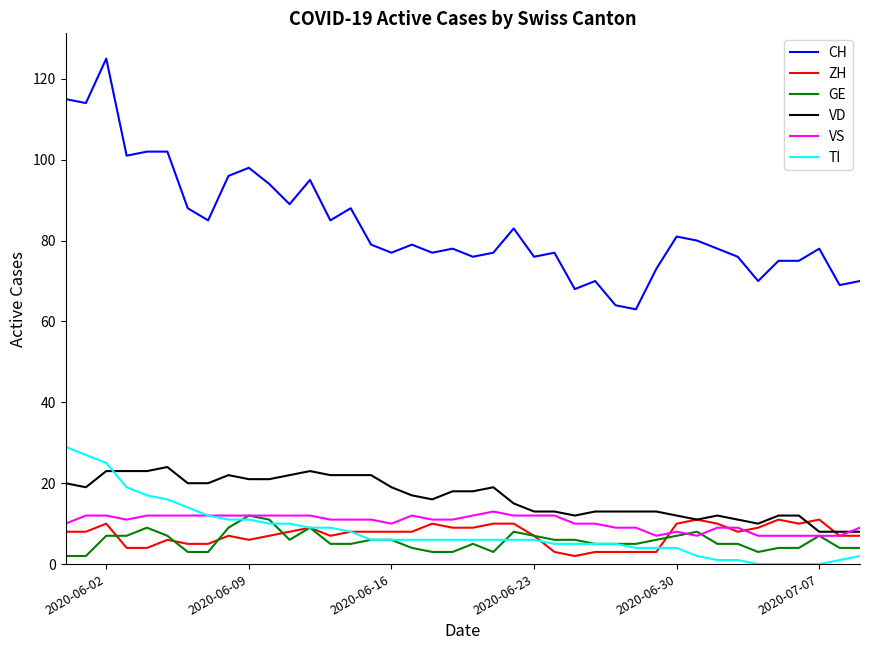

Which series has the largest range (max minus min)?

CH